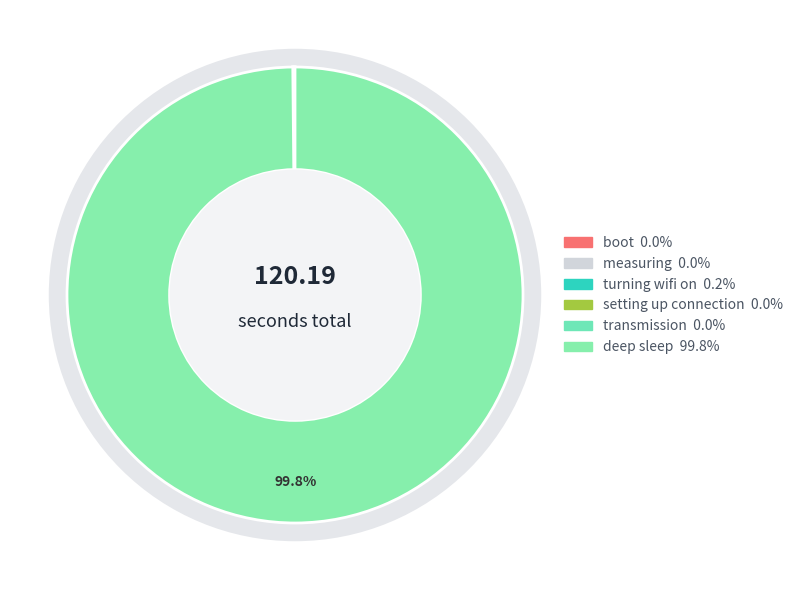

How many slices are in this pie chart?

6